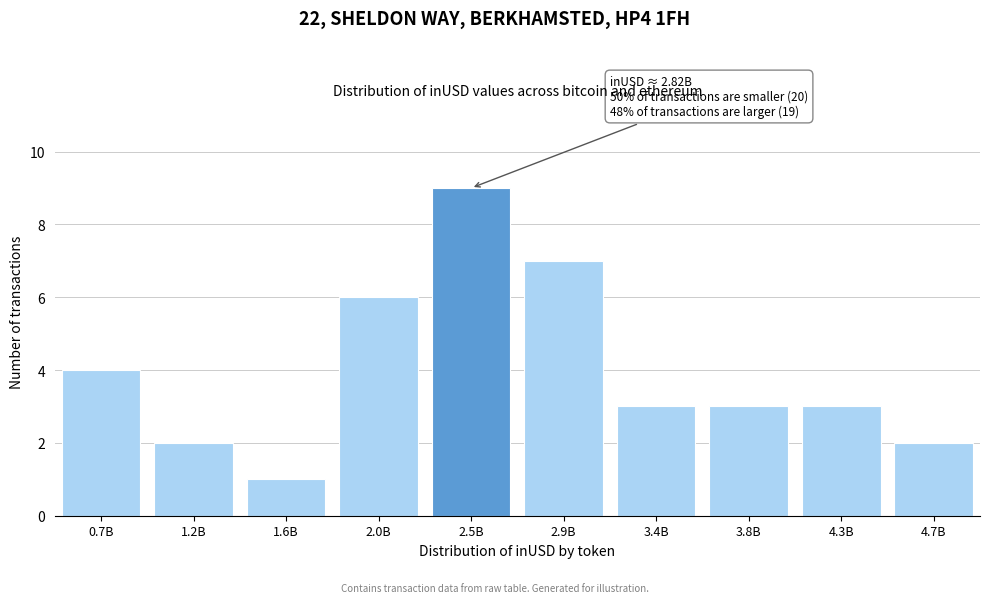

Reading left to right, list all the values displayed in this chart.

0.7B=4	1.2B=2	1.6B=1	2.0B=6	2.5B=9	2.9B=7	3.4B=3	3.8B=3	4.3B=3	4.7B=2